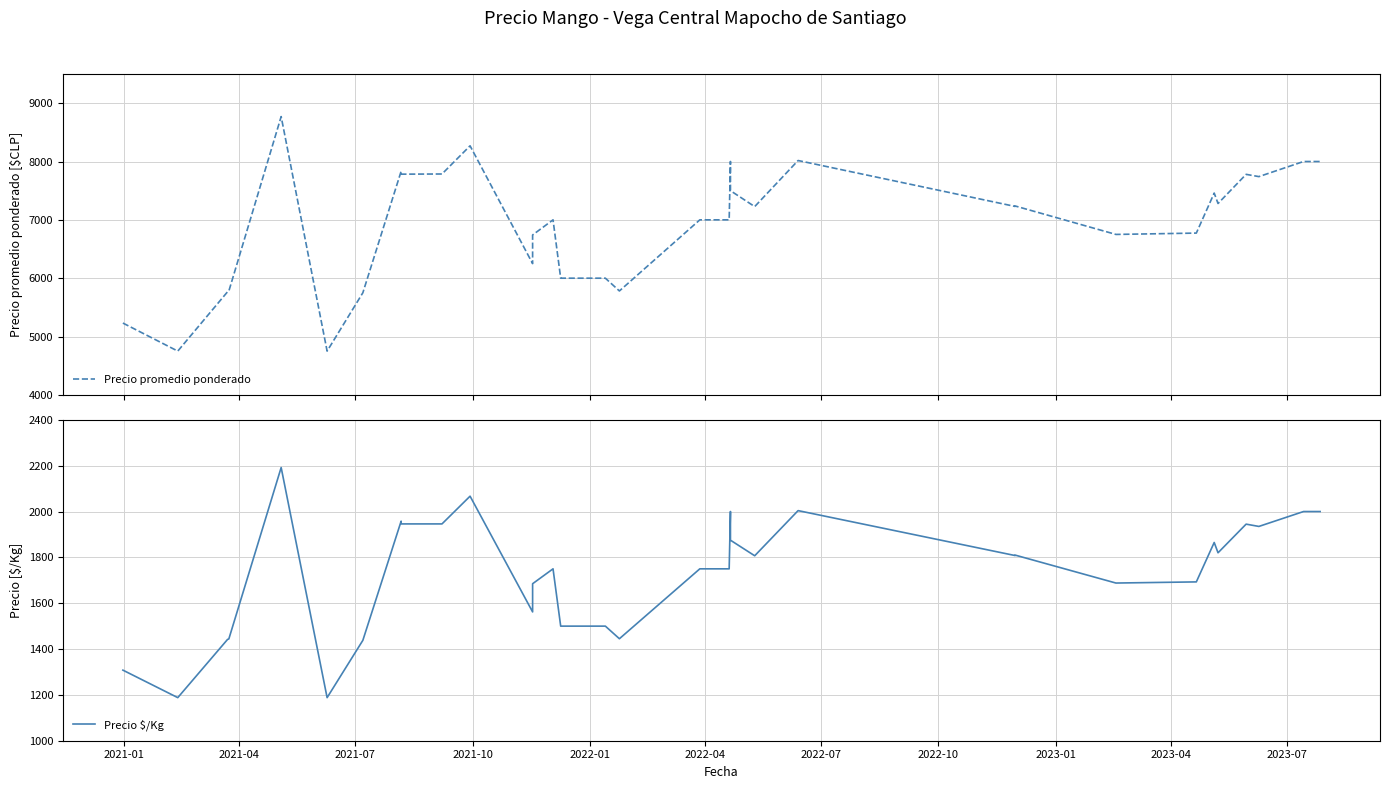

List the series in order of their peak value, lowest first.

Precio $/Kg, Precio promedio ponderado